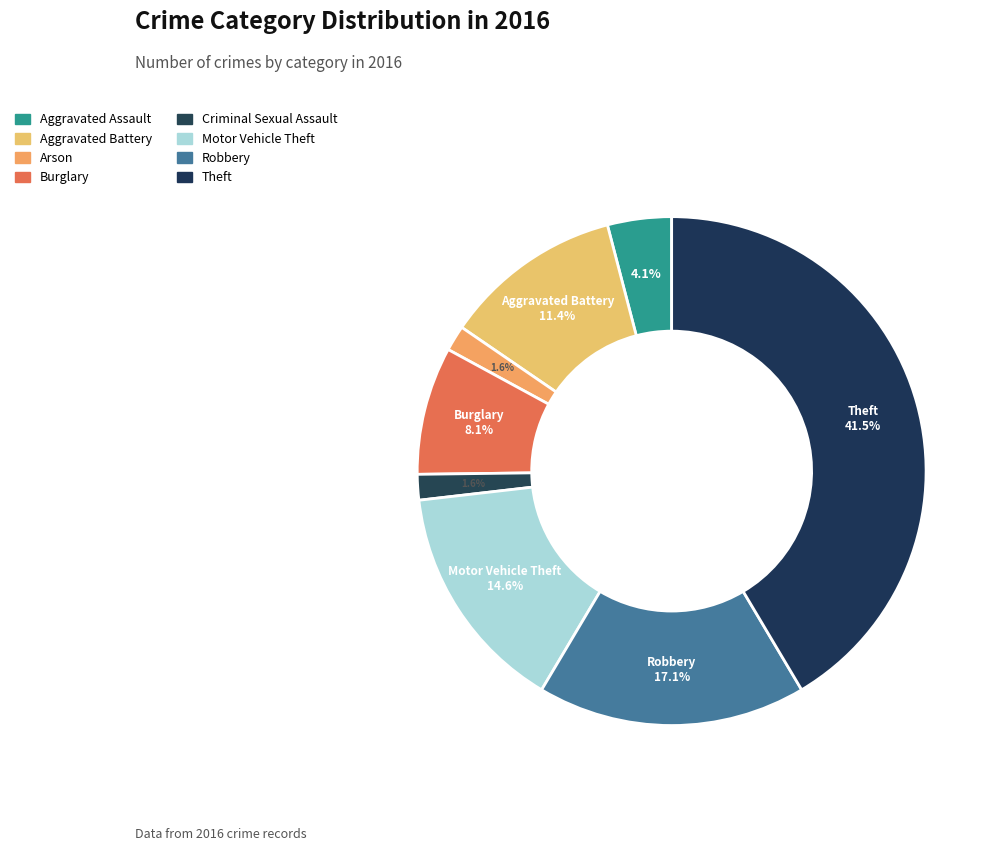

Does Robbery represent more than half of the total?

No